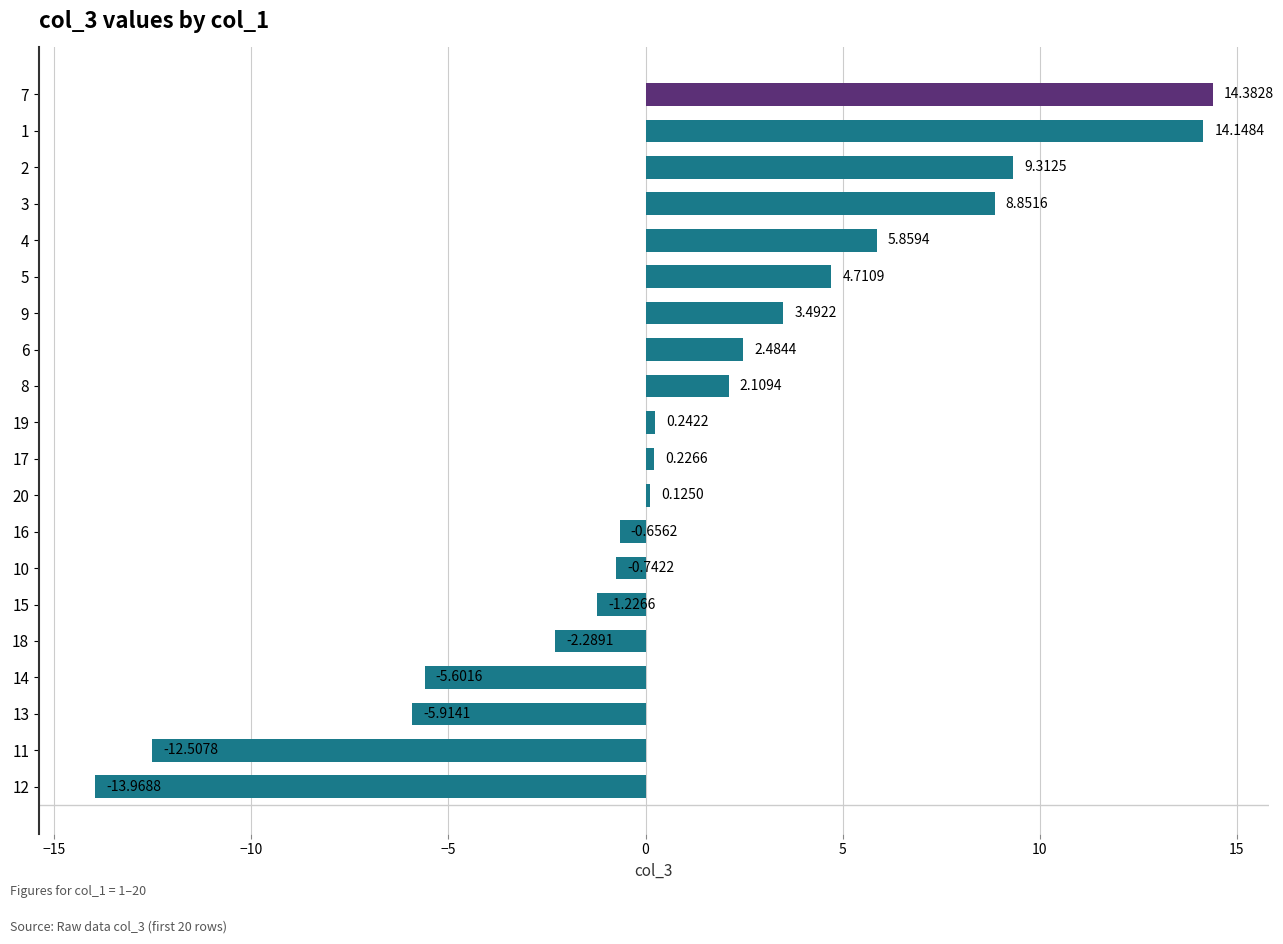

Which has a higher value, 8 or 15?

8